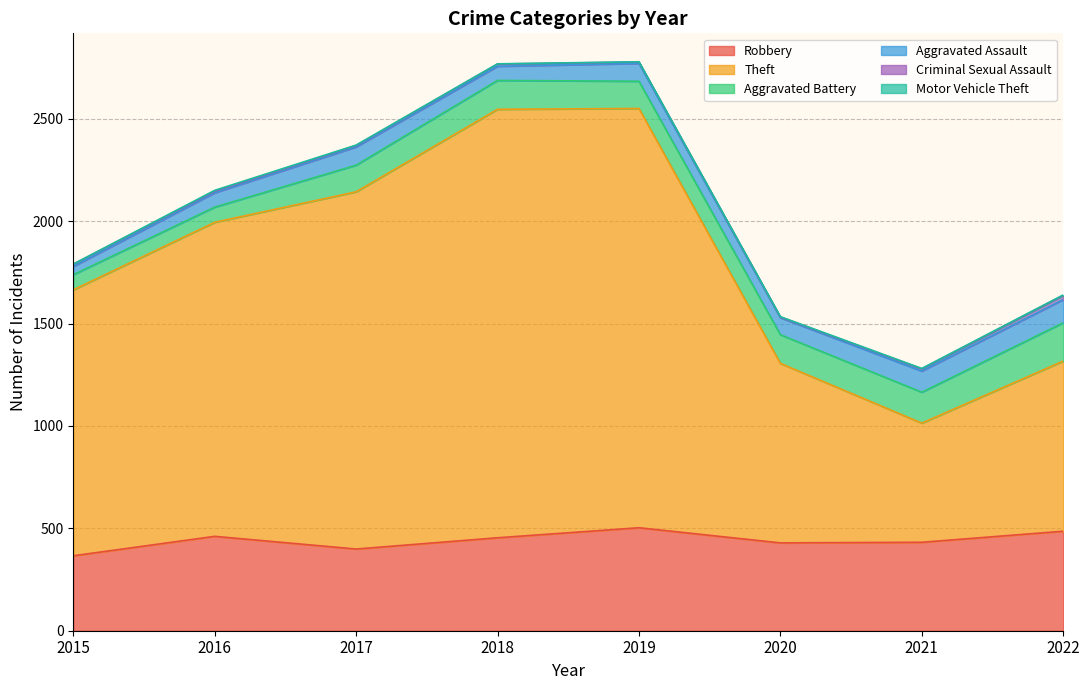

Where is the first local maximum for Motor Vehicle Theft?

2016